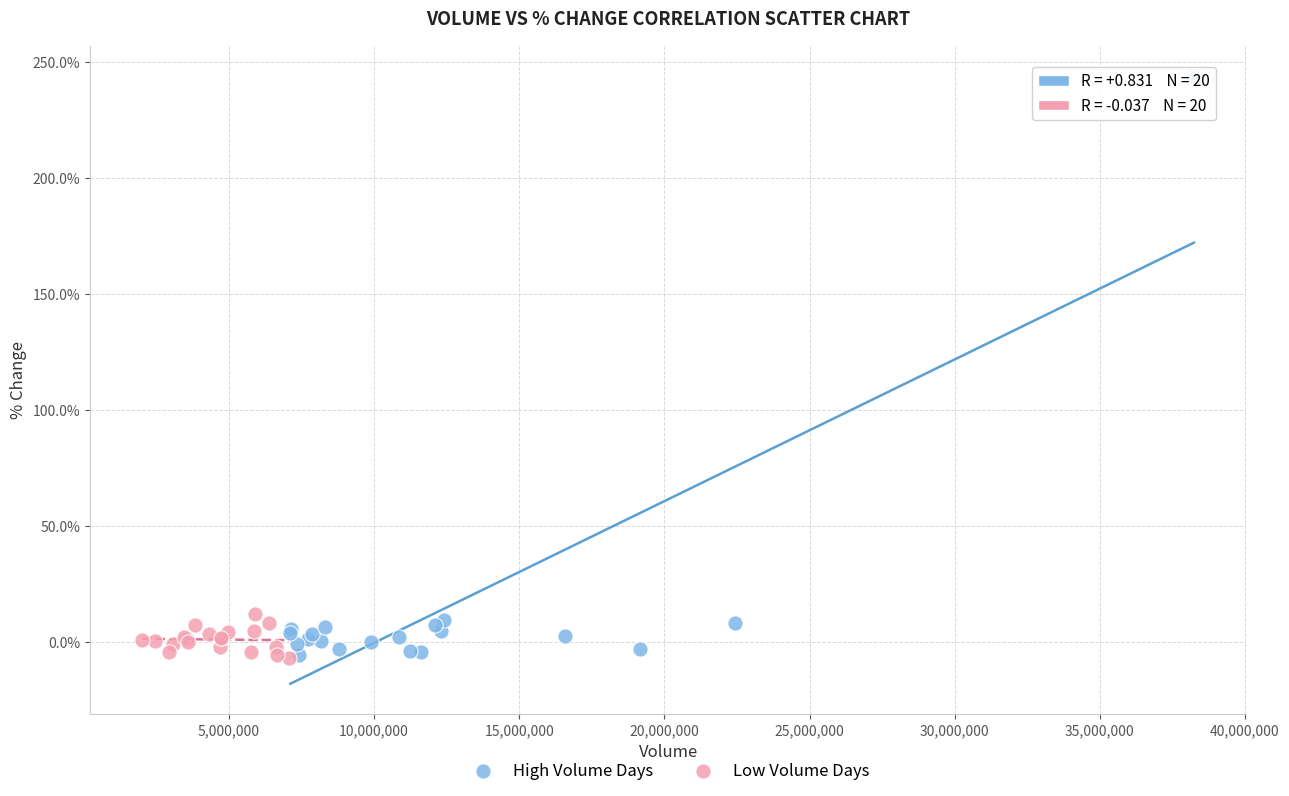

Which series has the largest Y range (max minus min)?

High Volume Days